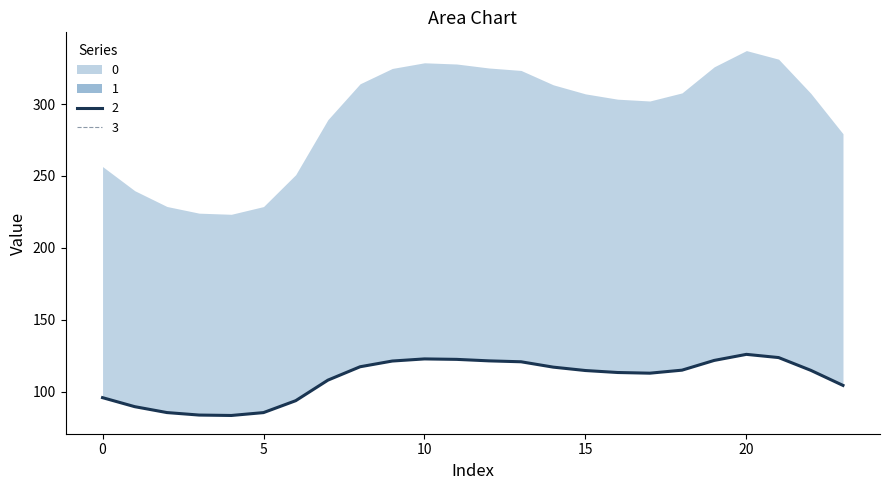

What value does the 0 series have at 17?

112.8